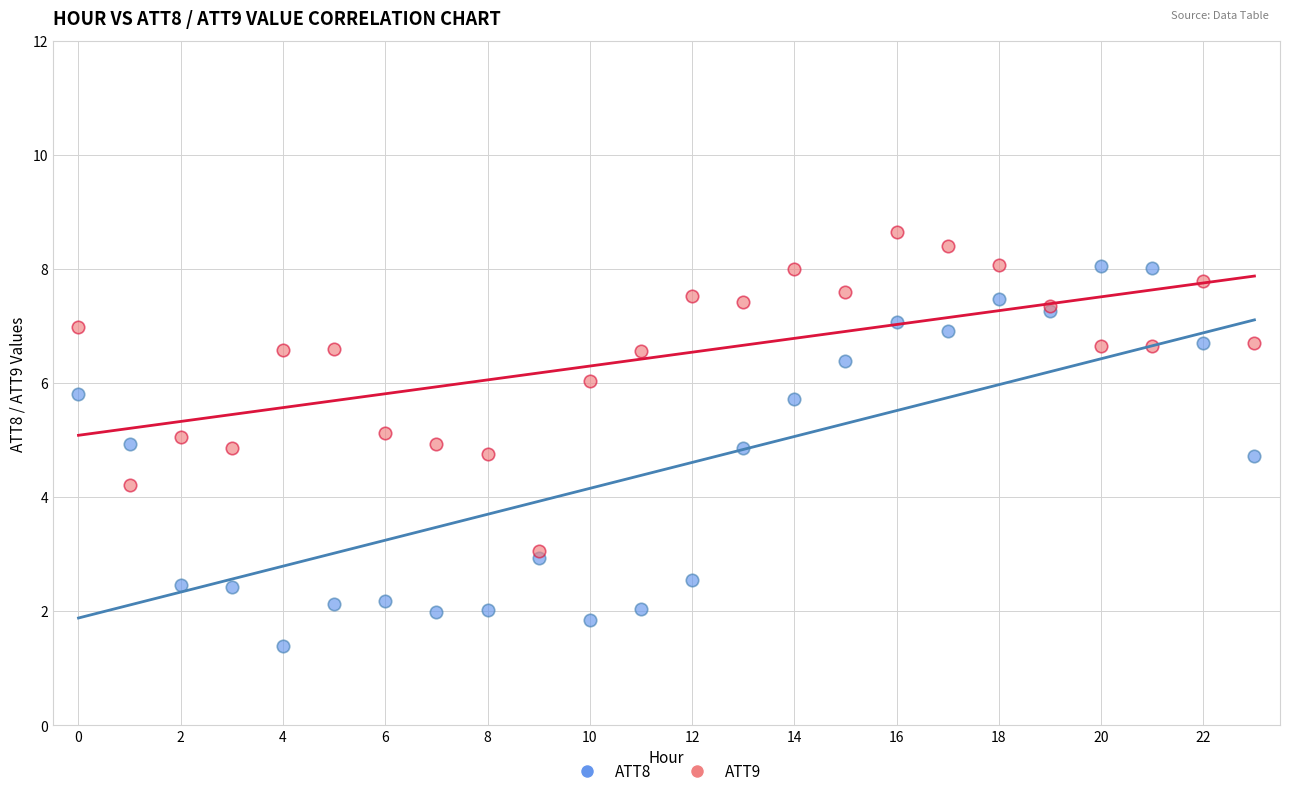

Which series contains the highest Y value?

ATT9